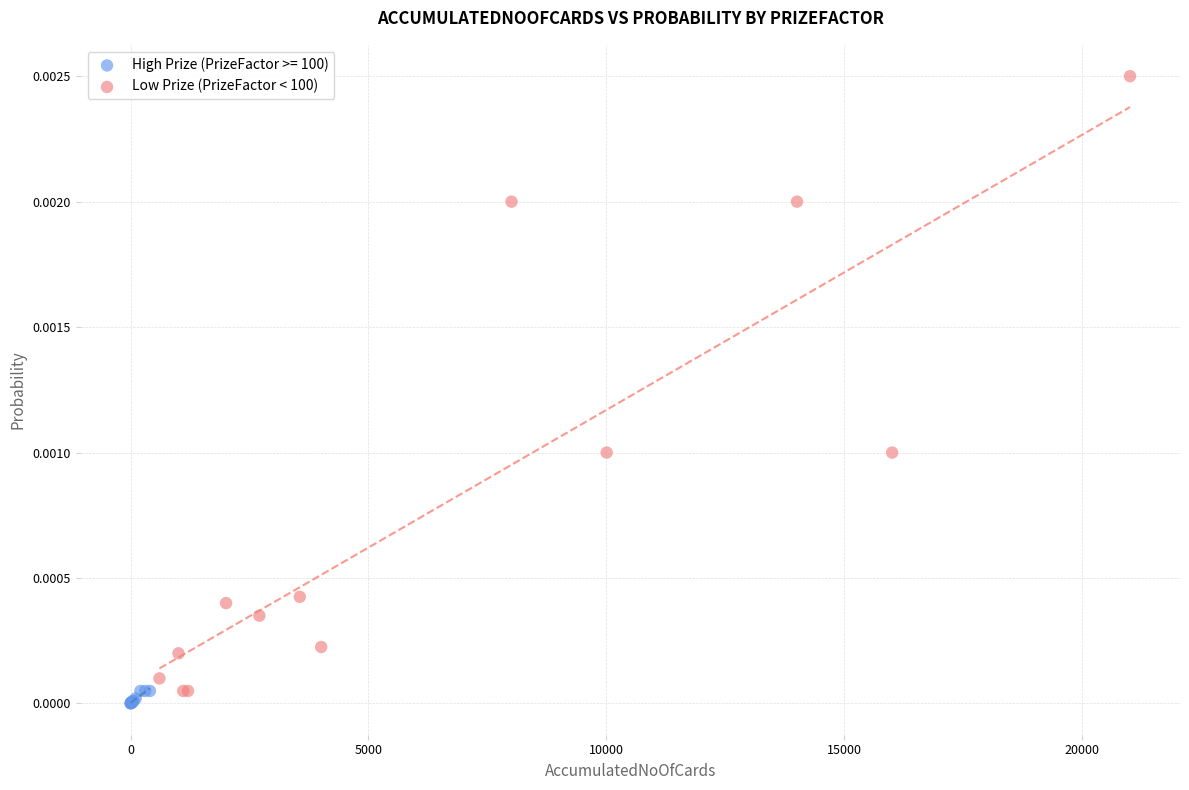

Which series has the widest spread of Y values?

Low Prize (PrizeFactor < 100)